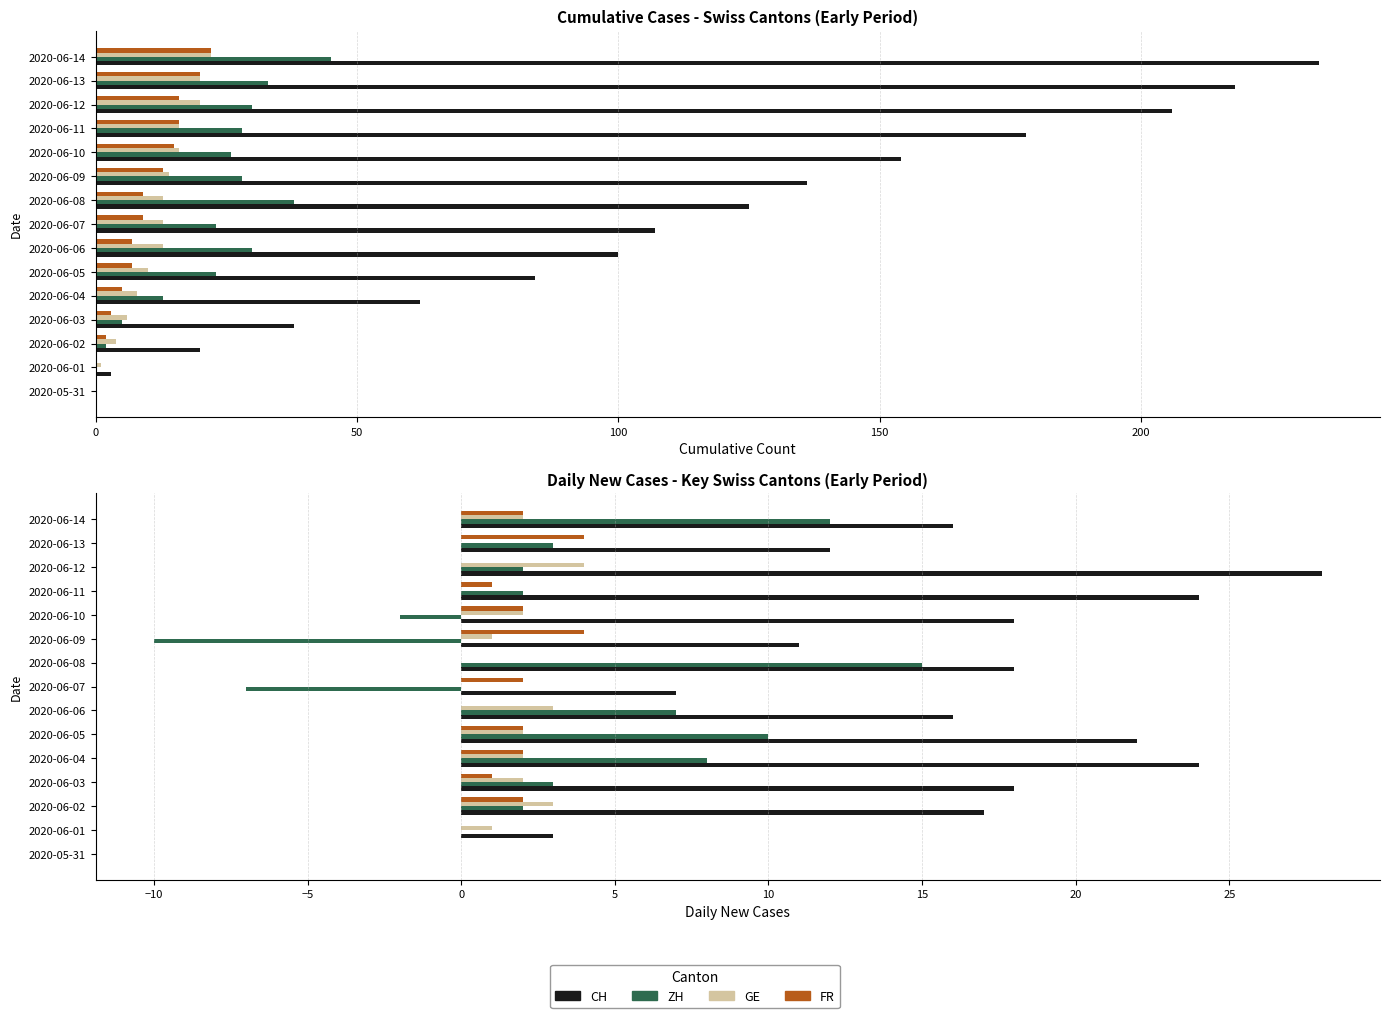

The value of GE at 2020-06-02 is 3. True or false?

True